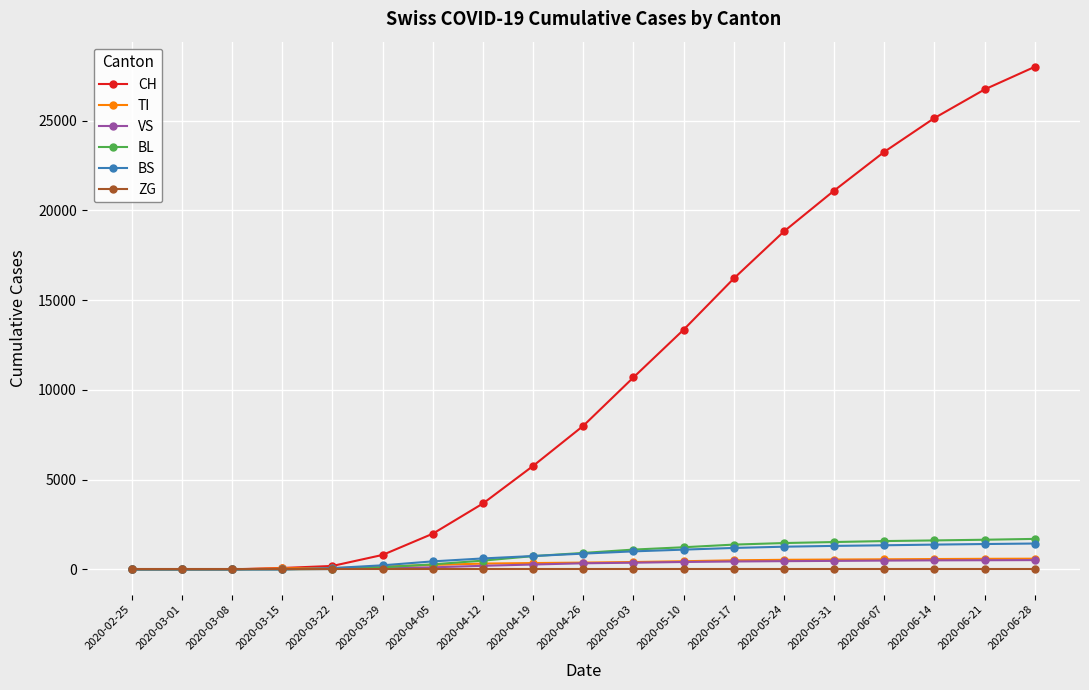

What is the difference between the maximum and minimum values in the TI series?

596